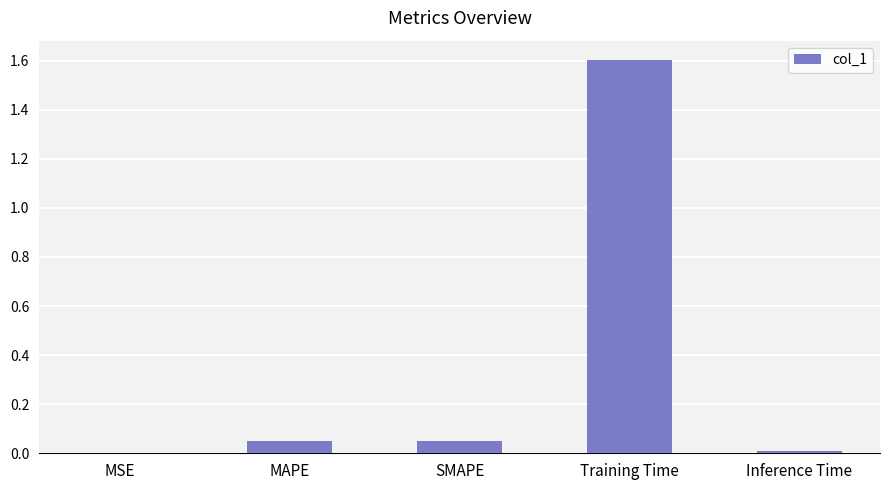

True or false: the data shows 1.6 at Training Time.

True